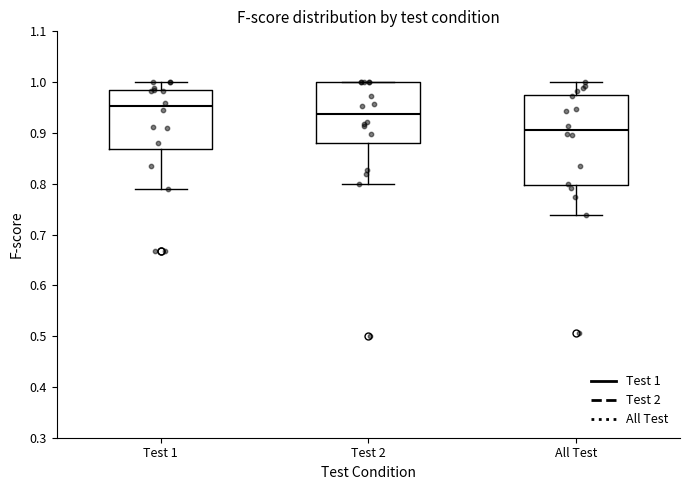

Which box has the lowest median line?

All Test